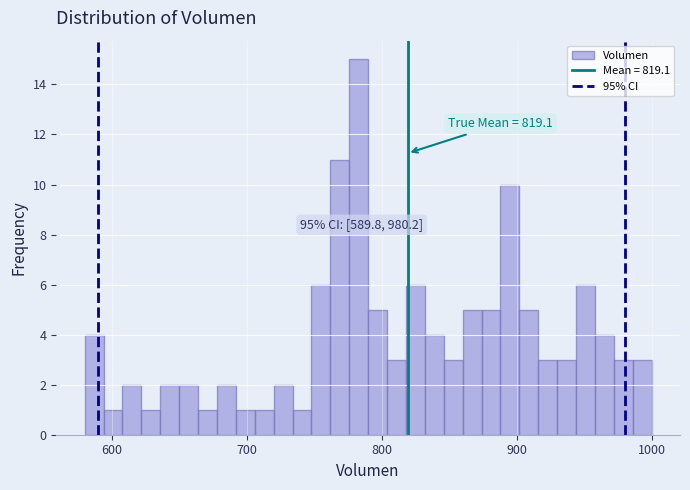

Around what value on the x-axis is the tallest bar? Give the approximate position of its centre, as read against the axis.

780